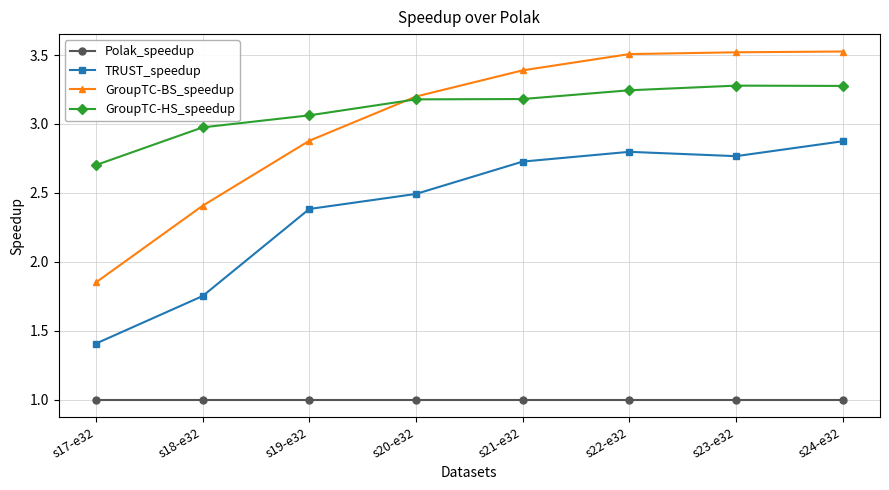

What is the minimum value for Polak_speedup?

1.0